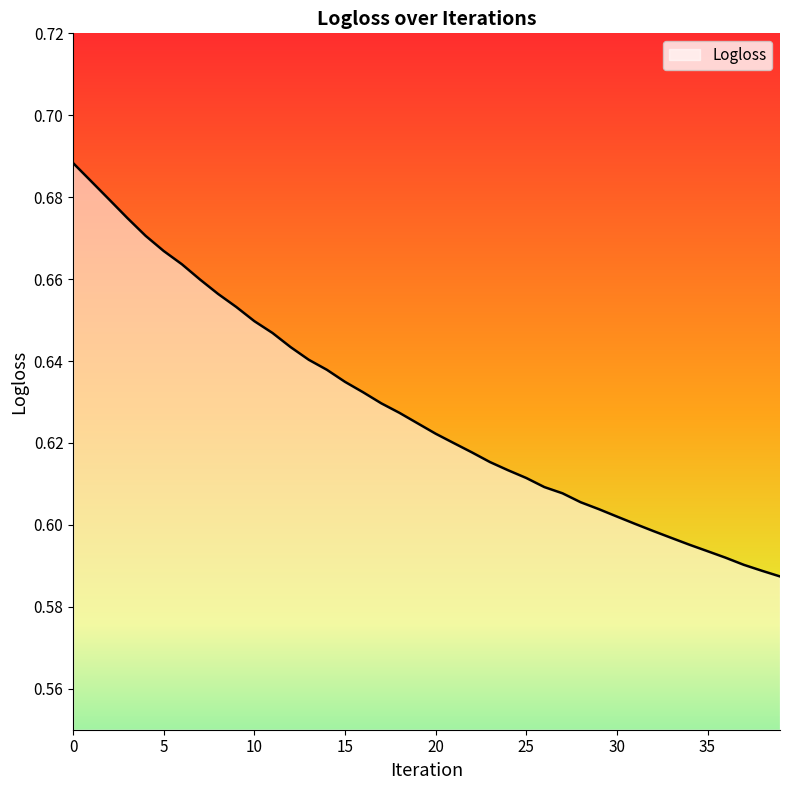

What is the minimum value shown in the chart?

0.6